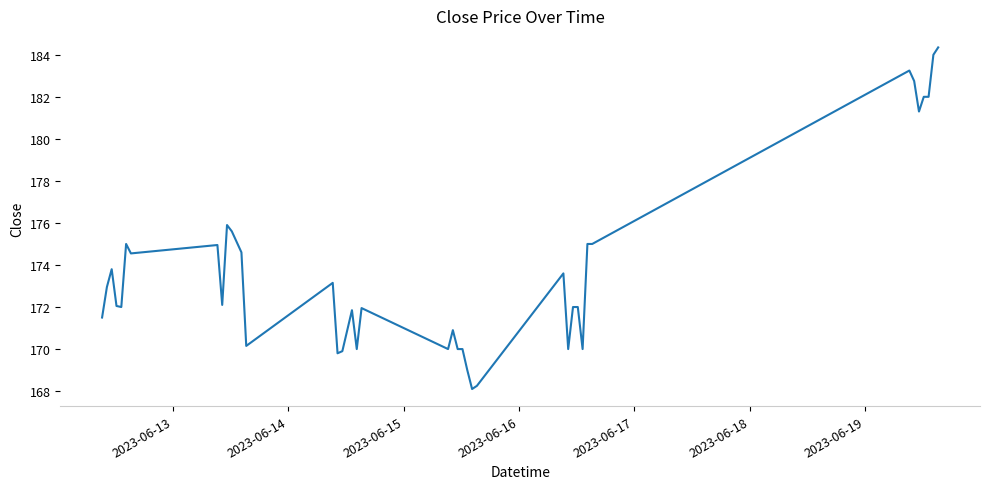

Is this an area chart (filled region under the line)?

No